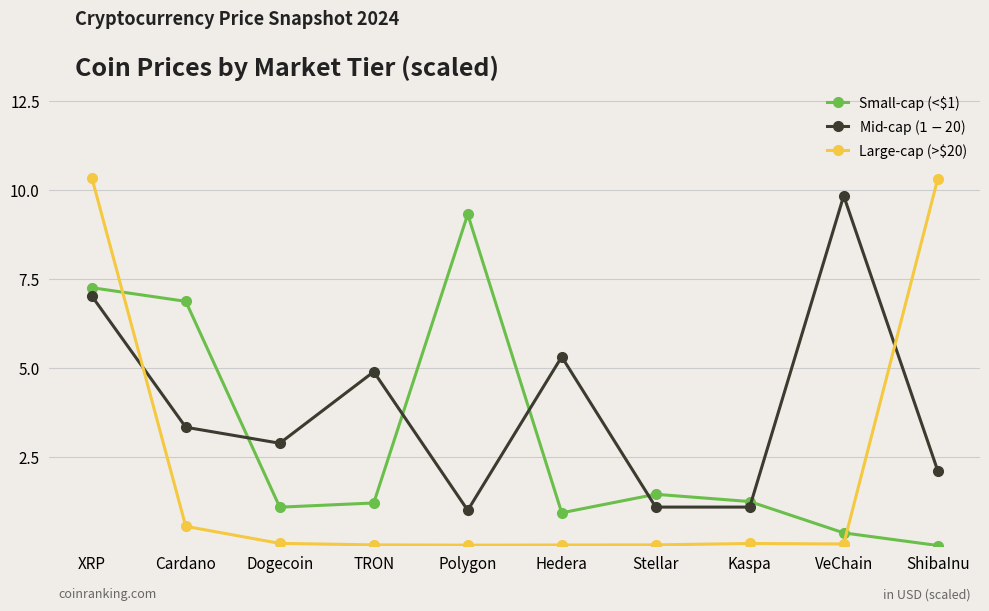

What value does the Large-cap (>$20) series have at Cardano?

0.5